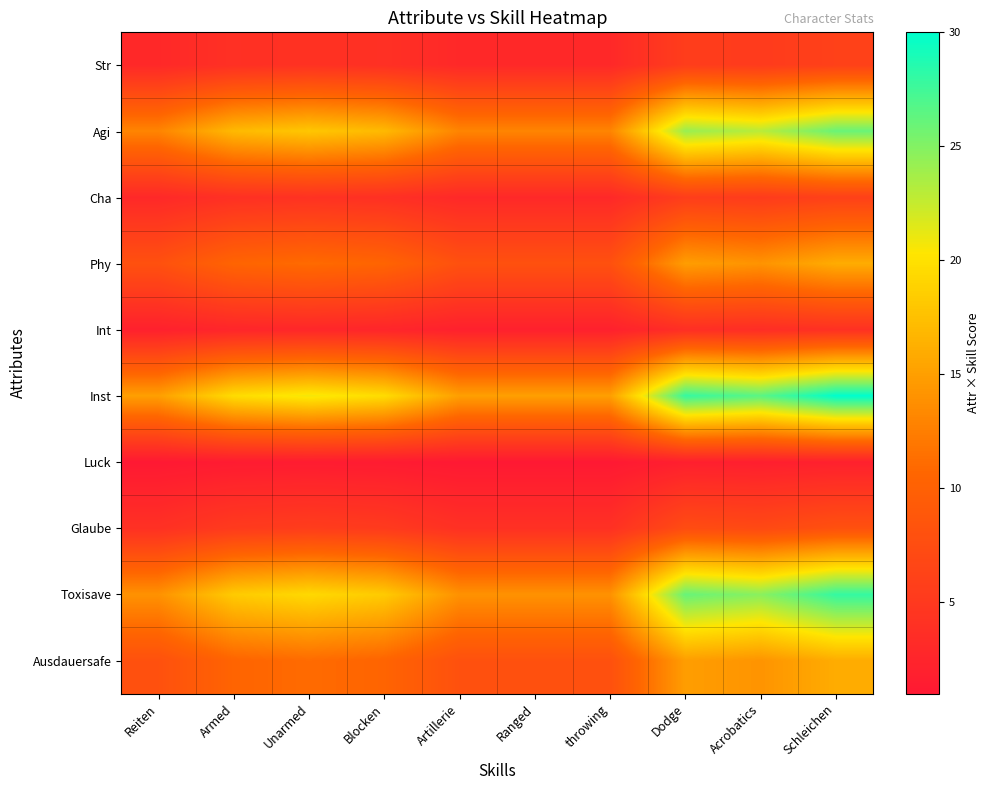

What is the minimum value shown in the chart?

1.0